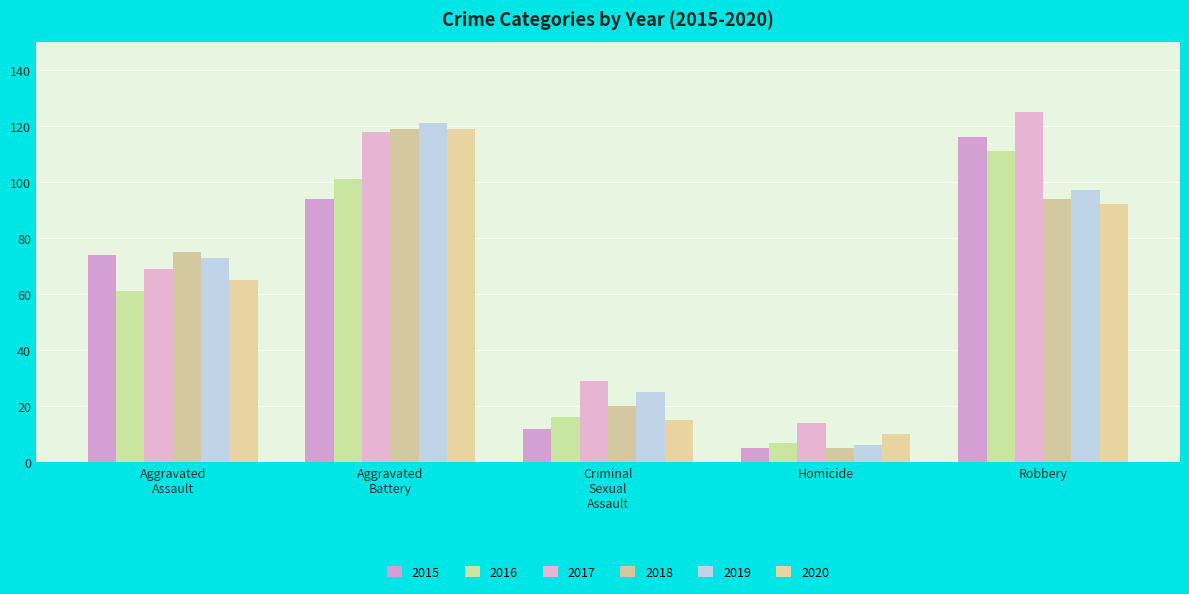

List the labels in order of 2015 value, largest first.

Robbery, Aggravated
Battery, Aggravated
Assault, Criminal
Sexual
Assault, Homicide